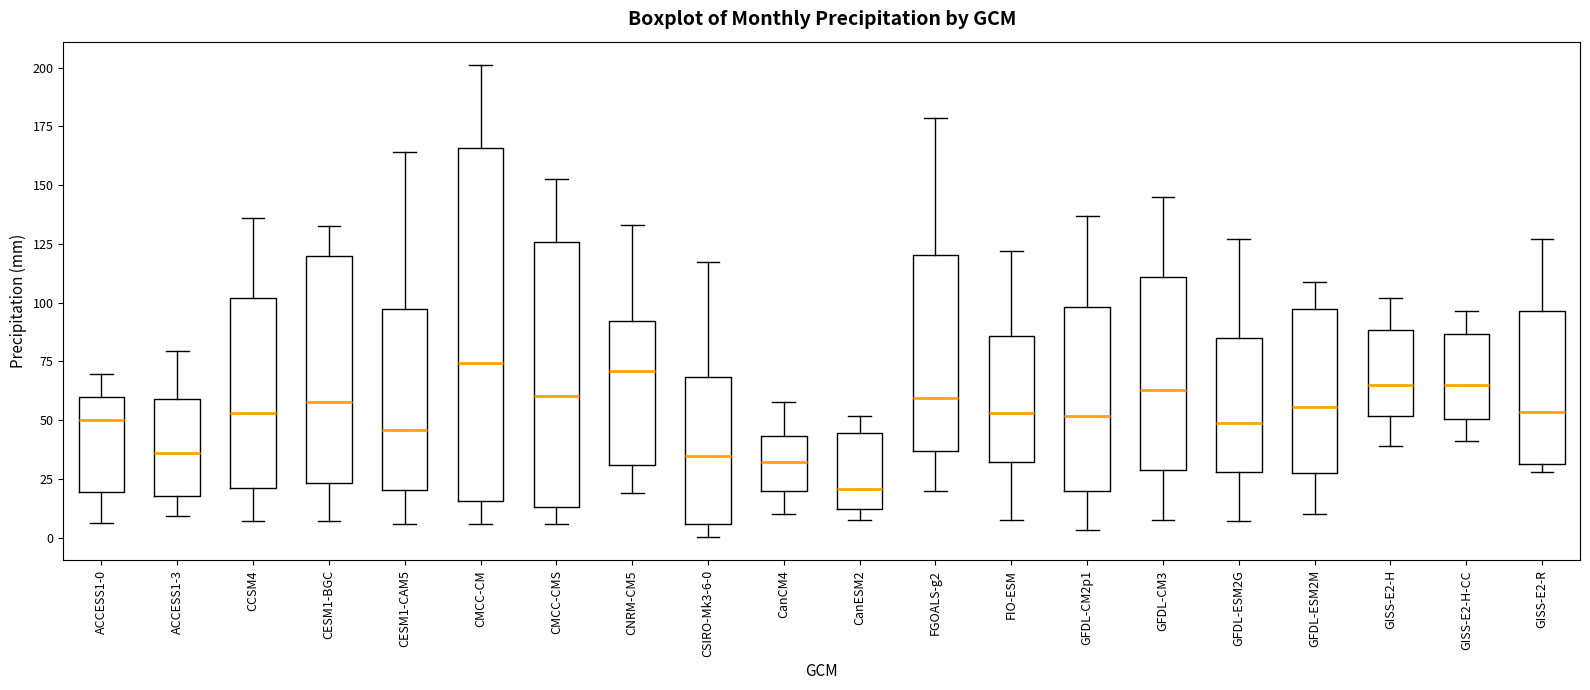

Where is the lower edge of the box for CanCM4 on the y-axis? The values are not printed on the chart, so give them approximately, as read against the axis.

20